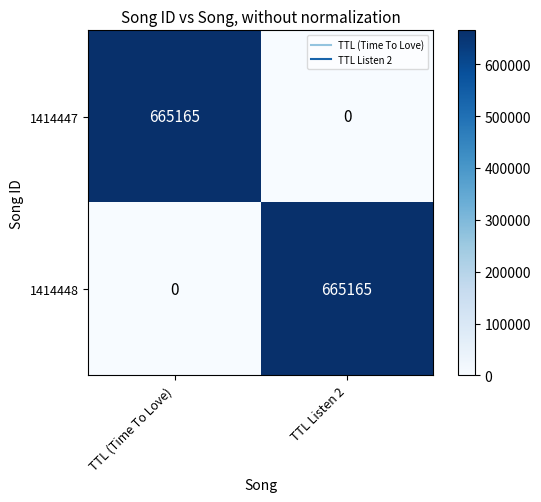

Rank the series at TTL (Time To Love) from lowest to highest value.

1414448, 1414447